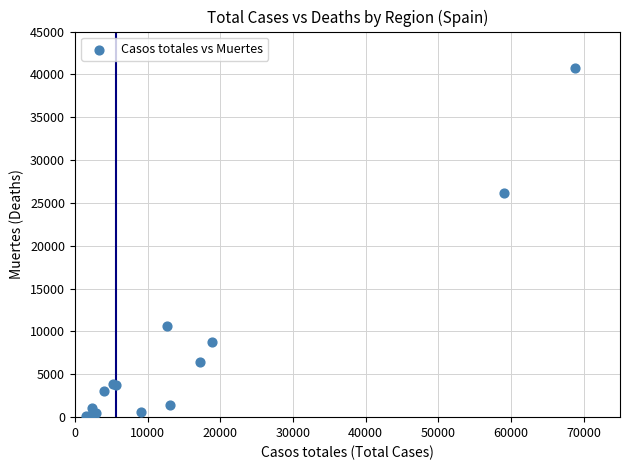

What Y value in the scatter plot is closest to 20401?

26203